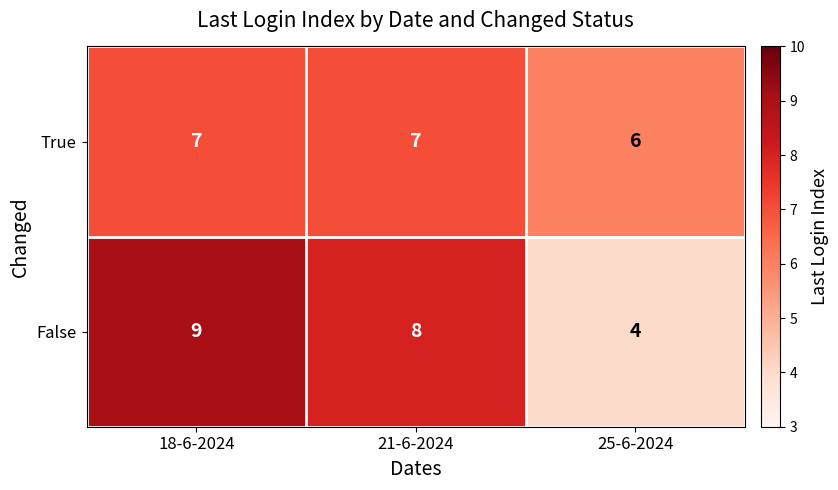

Between 21-6-2024 and 25-6-2024, which series saw the biggest shift?

False